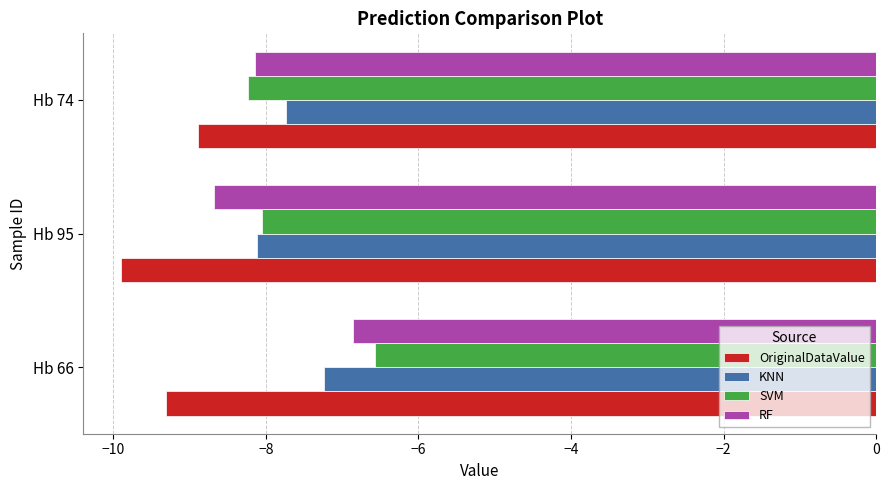

What is the sum of all KNN values?

-23.1